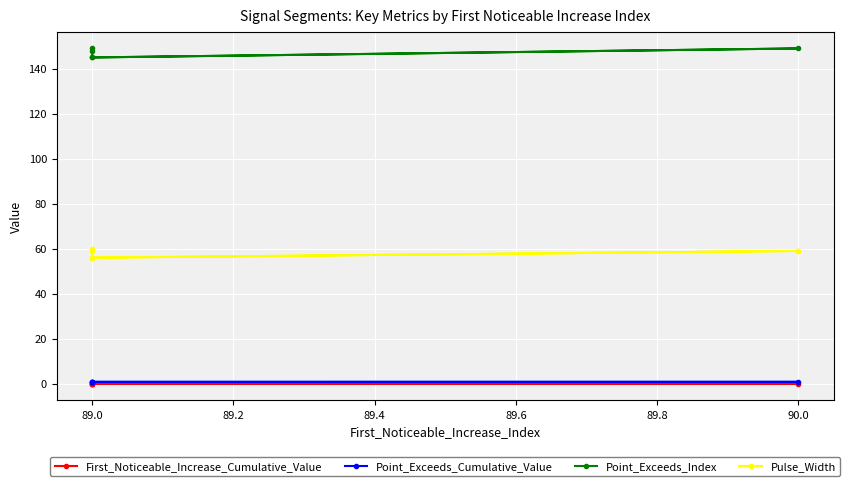

True or false: First_Noticeable_Increase_Cumulative_Value and Pulse_Width intersect in this chart.

False